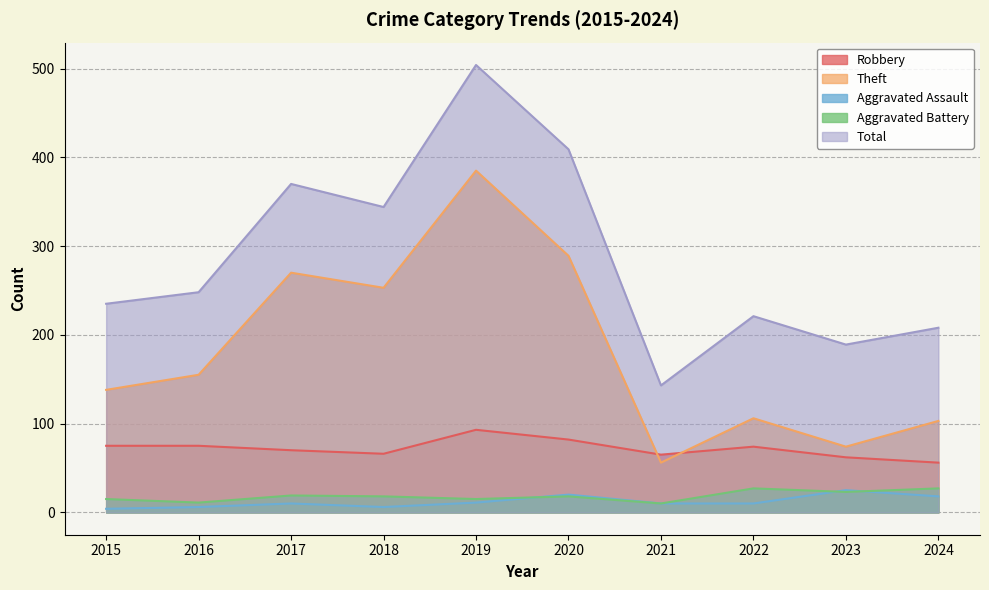

Reading right to left, extract all data points from this chart.

Robbery: 2024=56	2023=62	2022=74	2021=65	2020=82	2019=93	2018=66	2017=70	2016=75	2015=75
Theft: 2024=103	2023=74	2022=106	2021=56	2020=289	2019=385	2018=253	2017=270	2016=155	2015=138
Aggravated Assault: 2024=18	2023=25	2022=10	2021=10	2020=20	2019=11	2018=6	2017=10	2016=6	2015=4
Aggravated Battery: 2024=27	2023=23	2022=27	2021=10	2020=18	2019=15	2018=18	2017=19	2016=11	2015=15
Total: 2024=208	2023=189	2022=221	2021=143	2020=409	2019=504	2018=344	2017=370	2016=248	2015=235